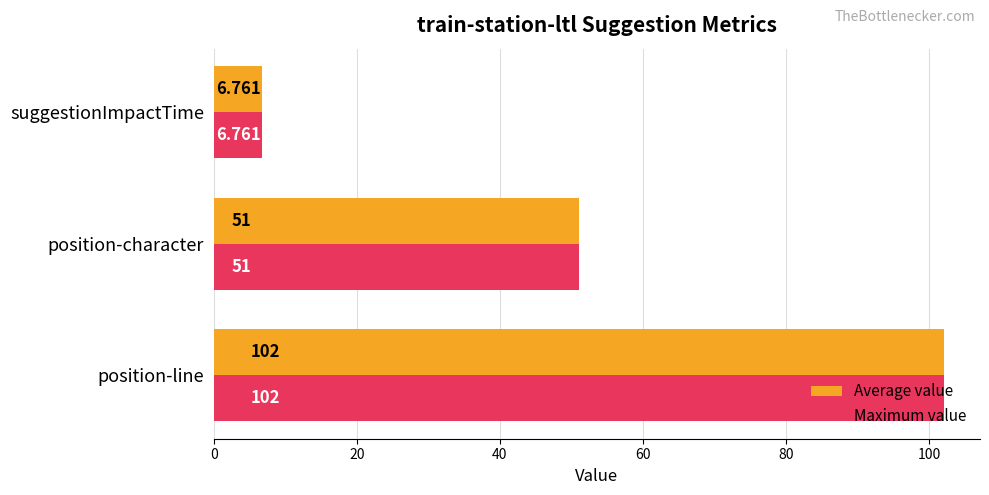

How many series are shown in this chart?

2